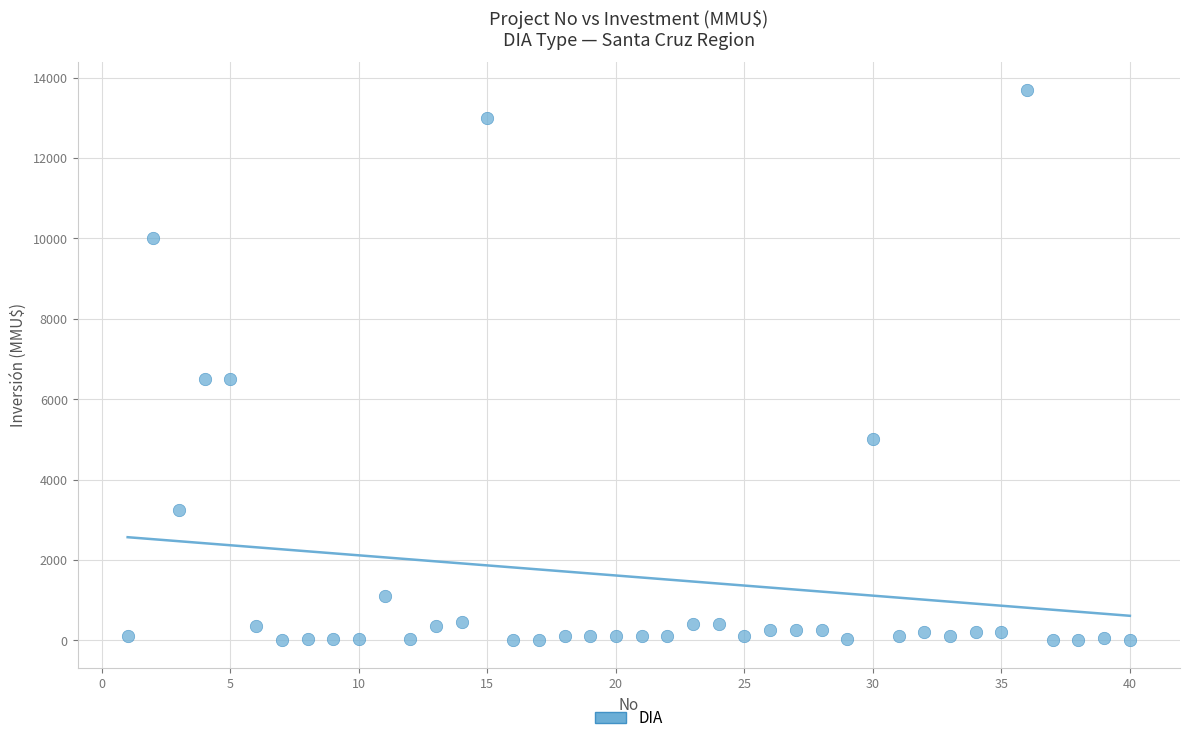

What is the range of X values (max minus min)?

39